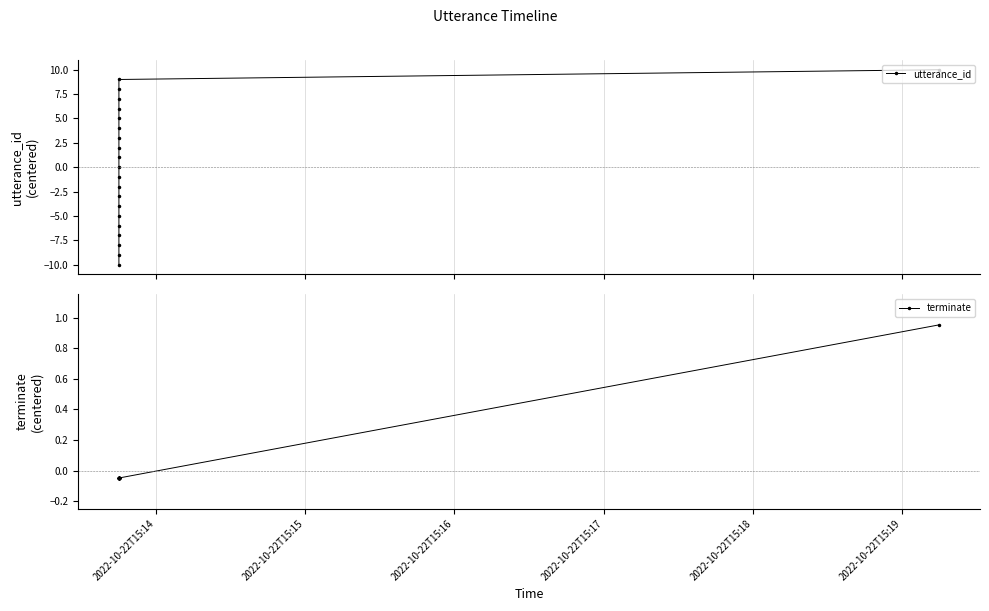

What is the maximum value shown in the chart?

10.0